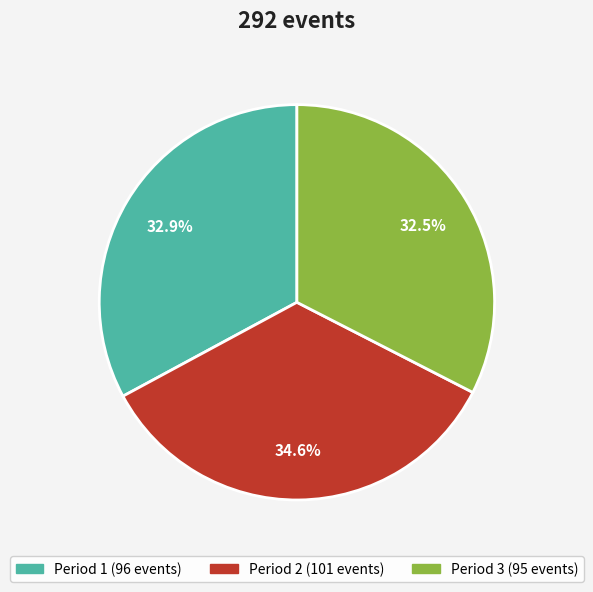

Does any single category account for the majority?

No